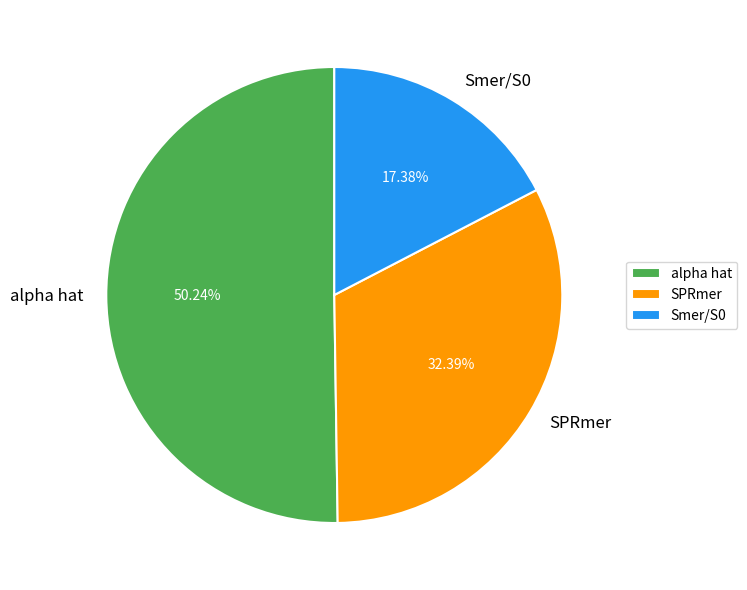

To the nearest percent, what percentage of the pie is Smer/S0?

17%